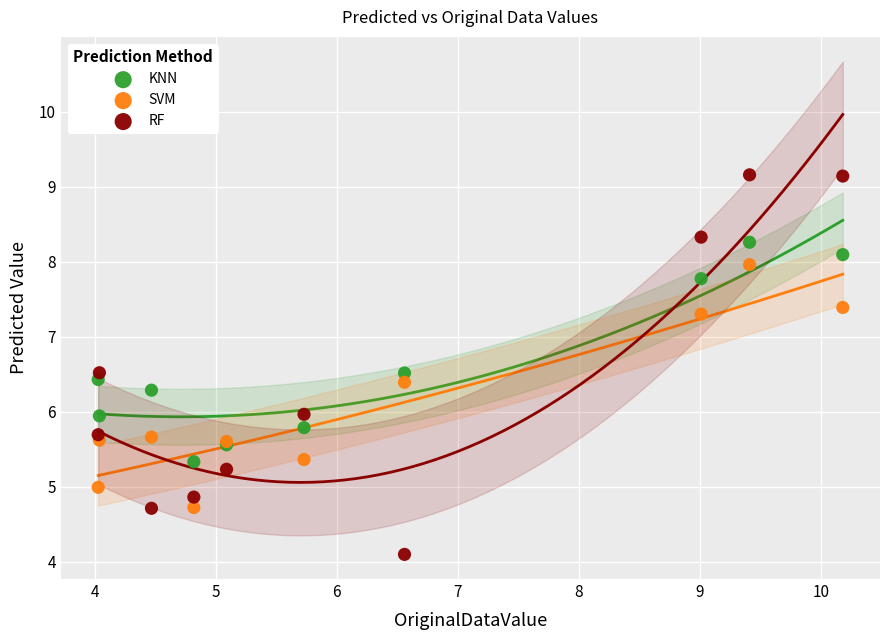

Which series reaches the minimum Y coordinate?

RF